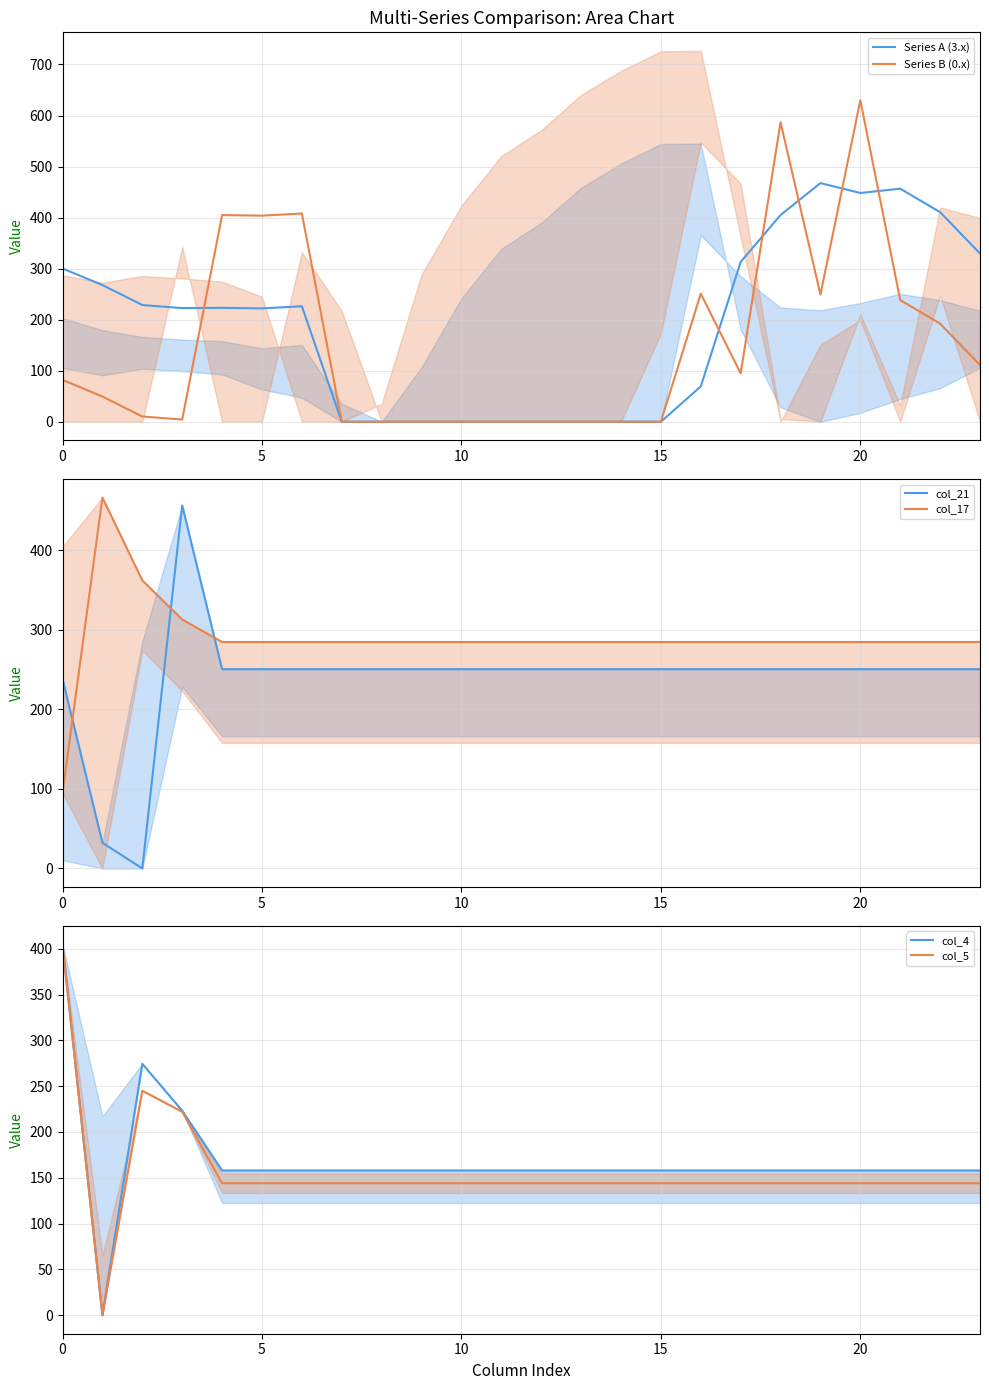

Which category has the lowest value in the Series B (0.x) series?

7